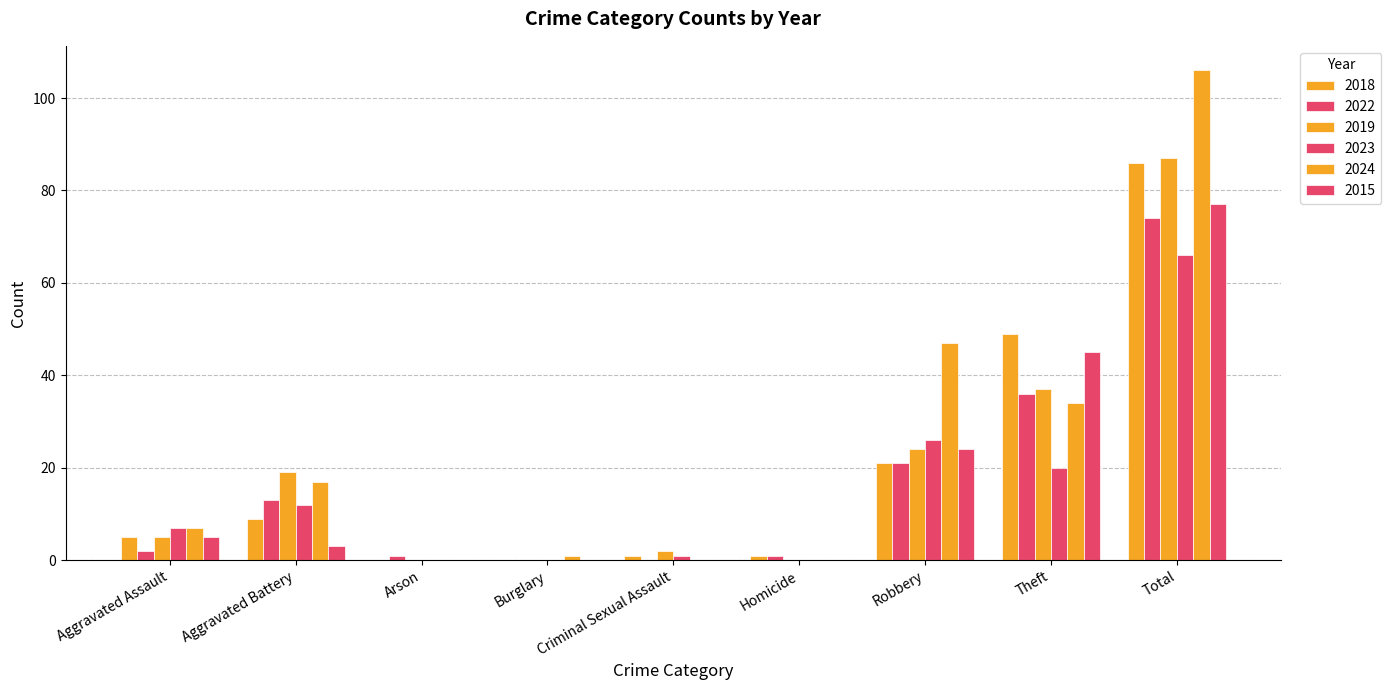

What is the sum of all 2022 values?

148